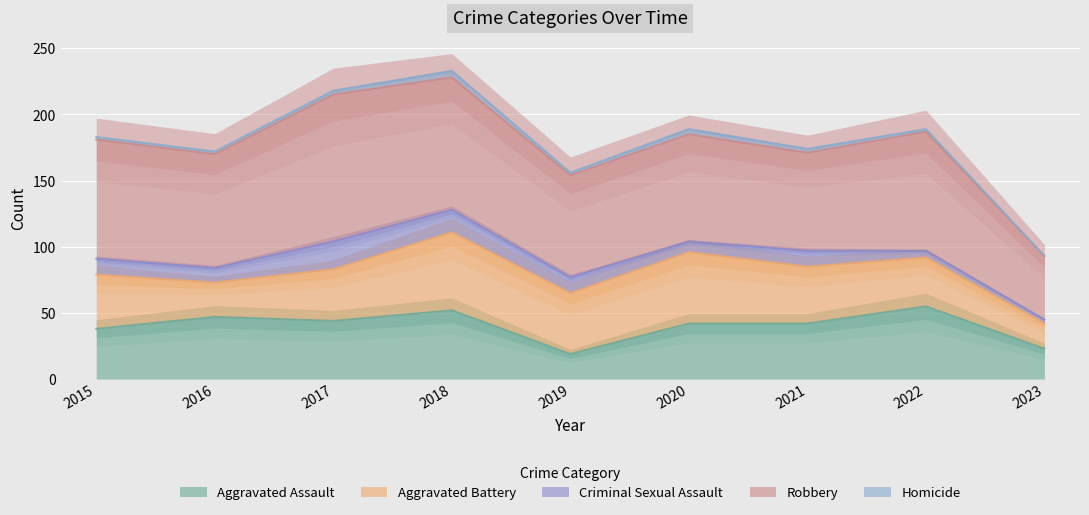

Which series has the largest range (max minus min)?

Robbery